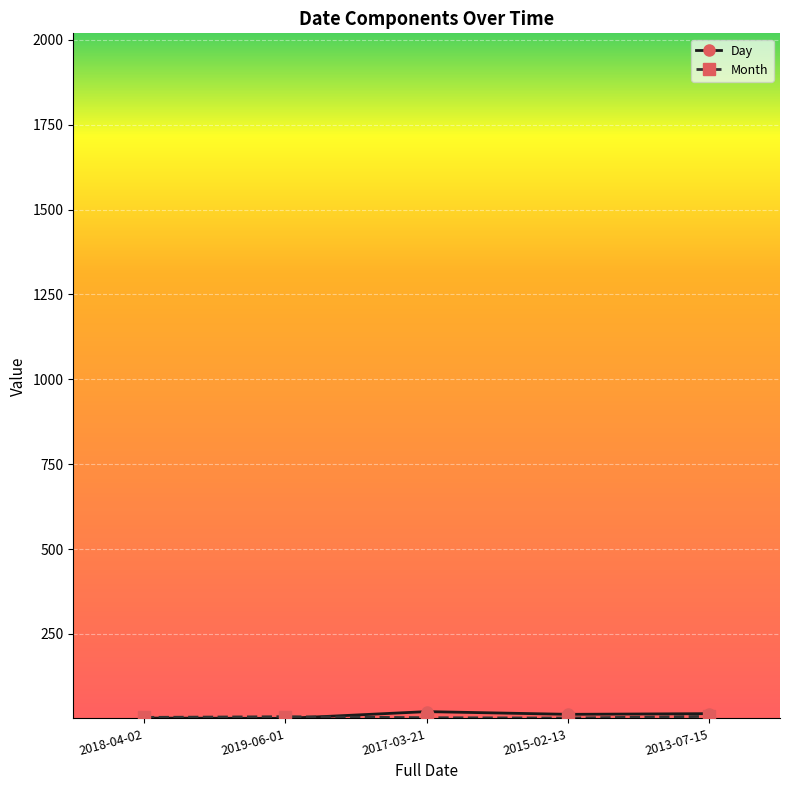

What is the label of the 1st point from the right?

2013-07-15